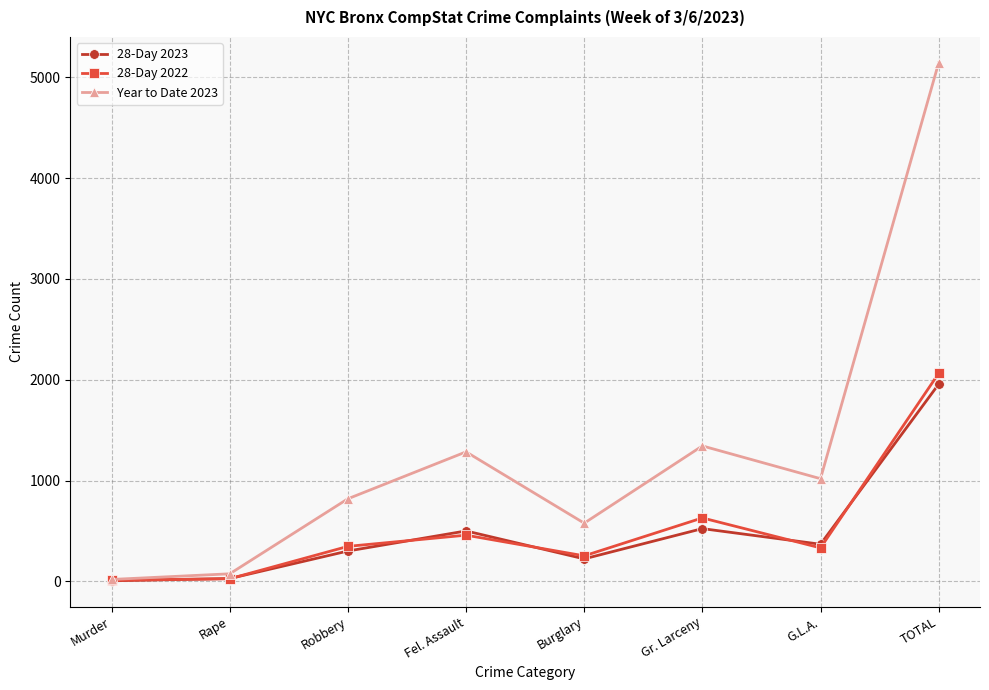

What is the maximum value shown in the chart?

5142